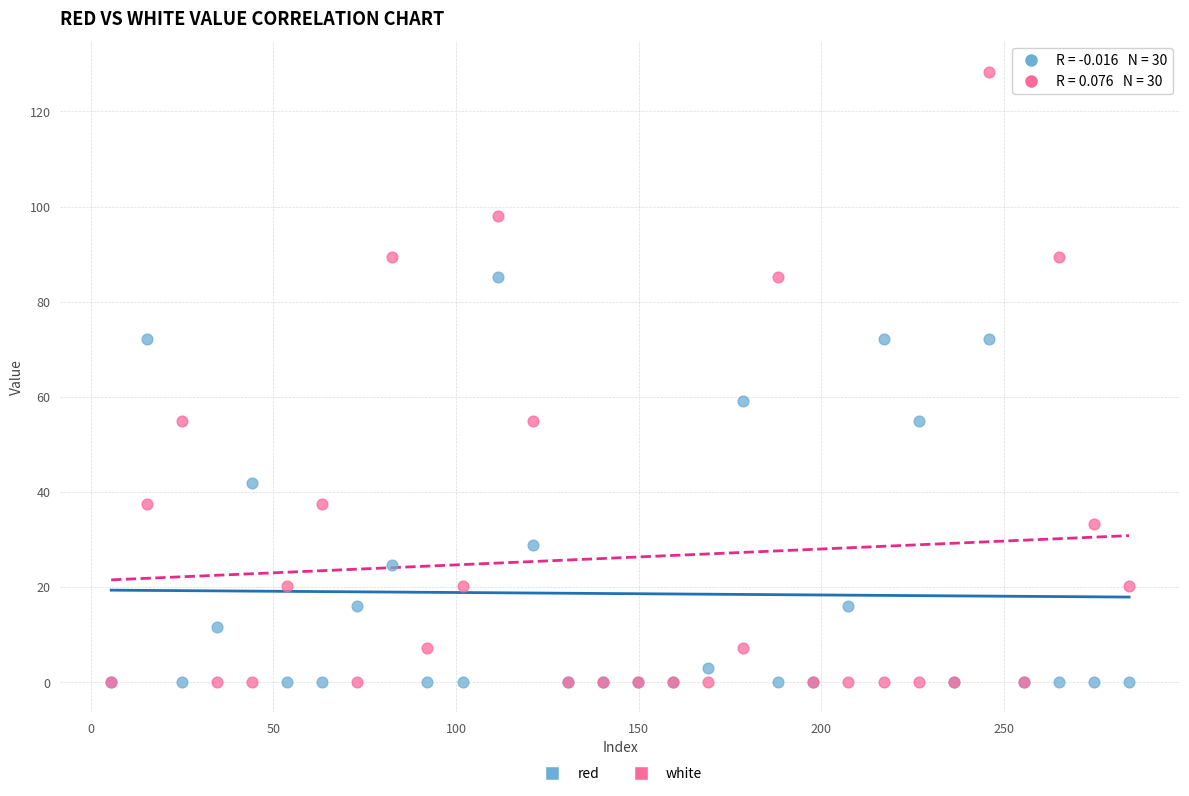

In the white series, what Y value is closest to 64?

54.8